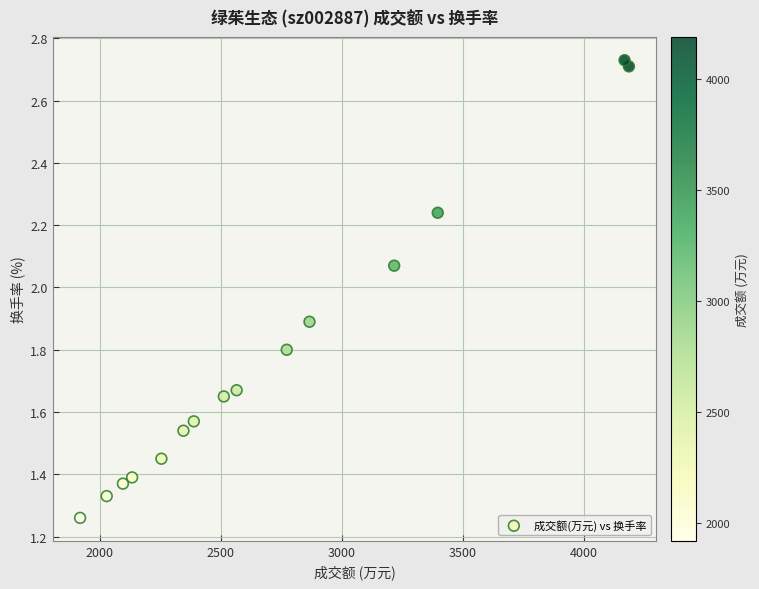

What is the range of X values (max minus min)?

2268.0